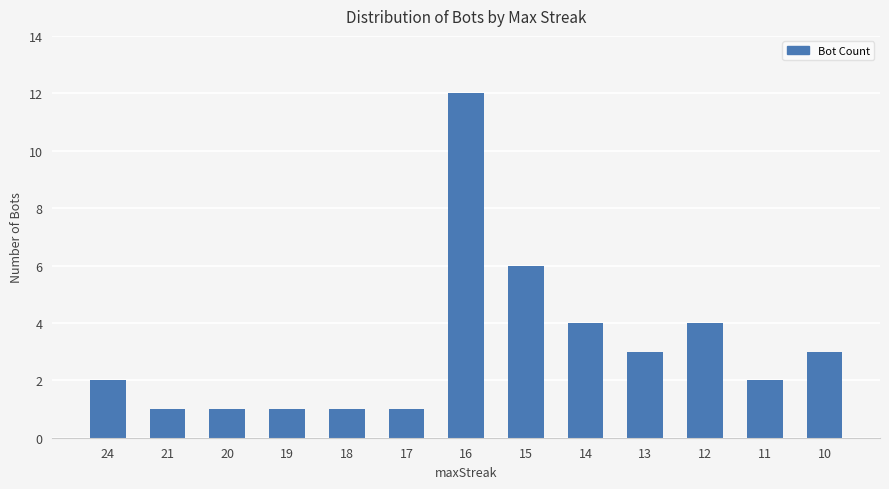

Is it true that the value at 18 is 1?

True